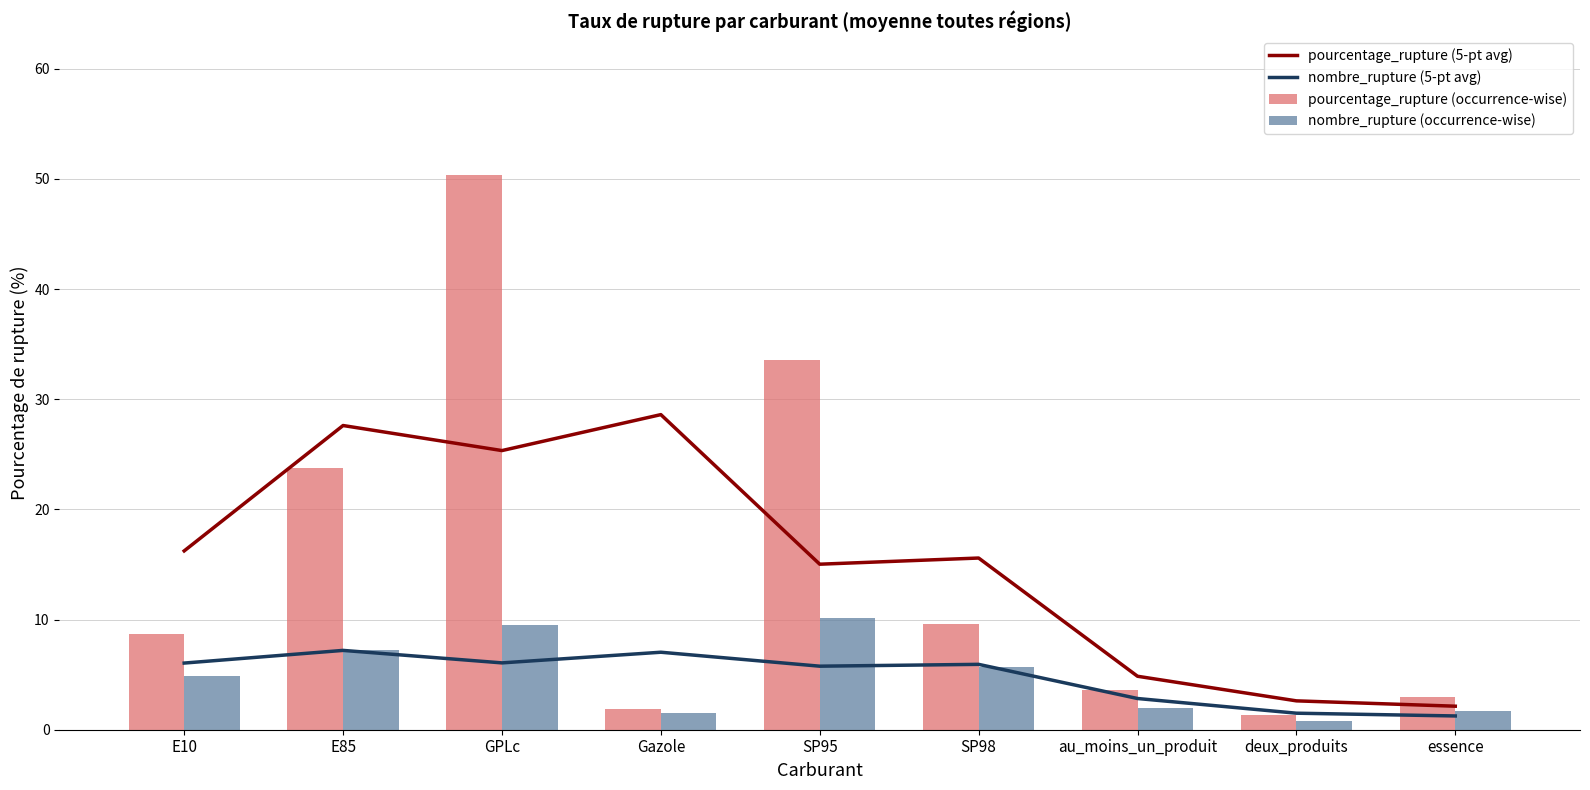

At which label does nombre_rupture (occurrence-wise) reach its minimum?

deux_produits